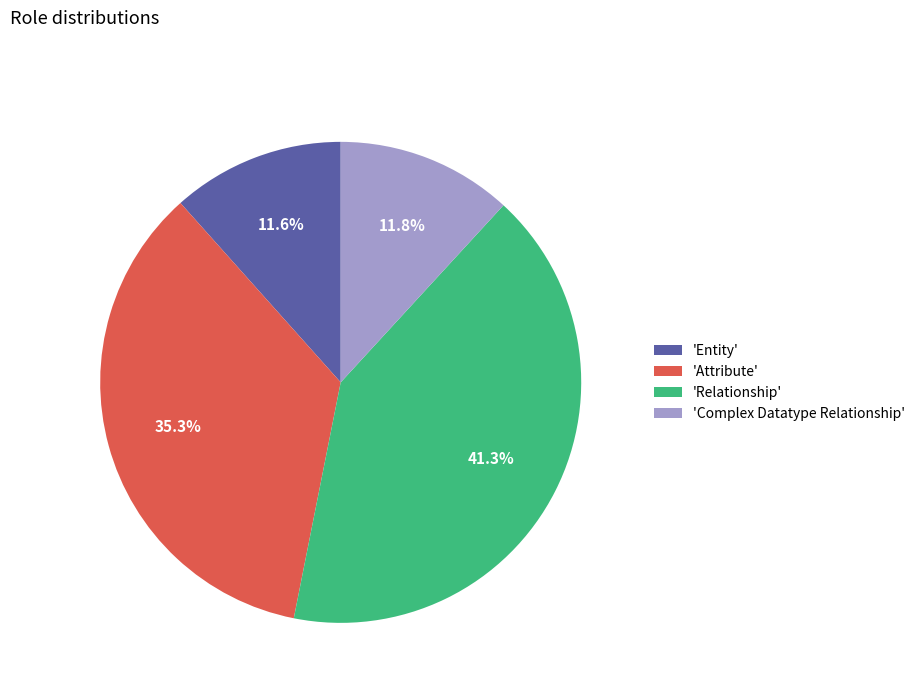

Between 'Entity' and 'Attribute', which is larger?

'Attribute'